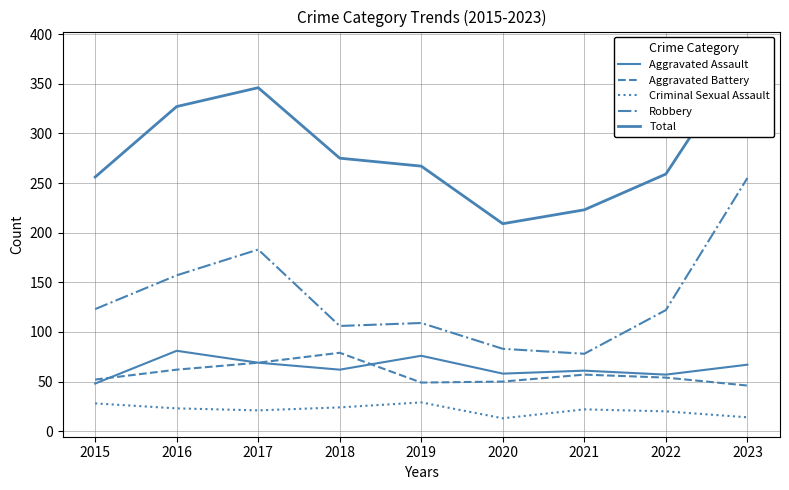

What is the smallest value displayed?

13